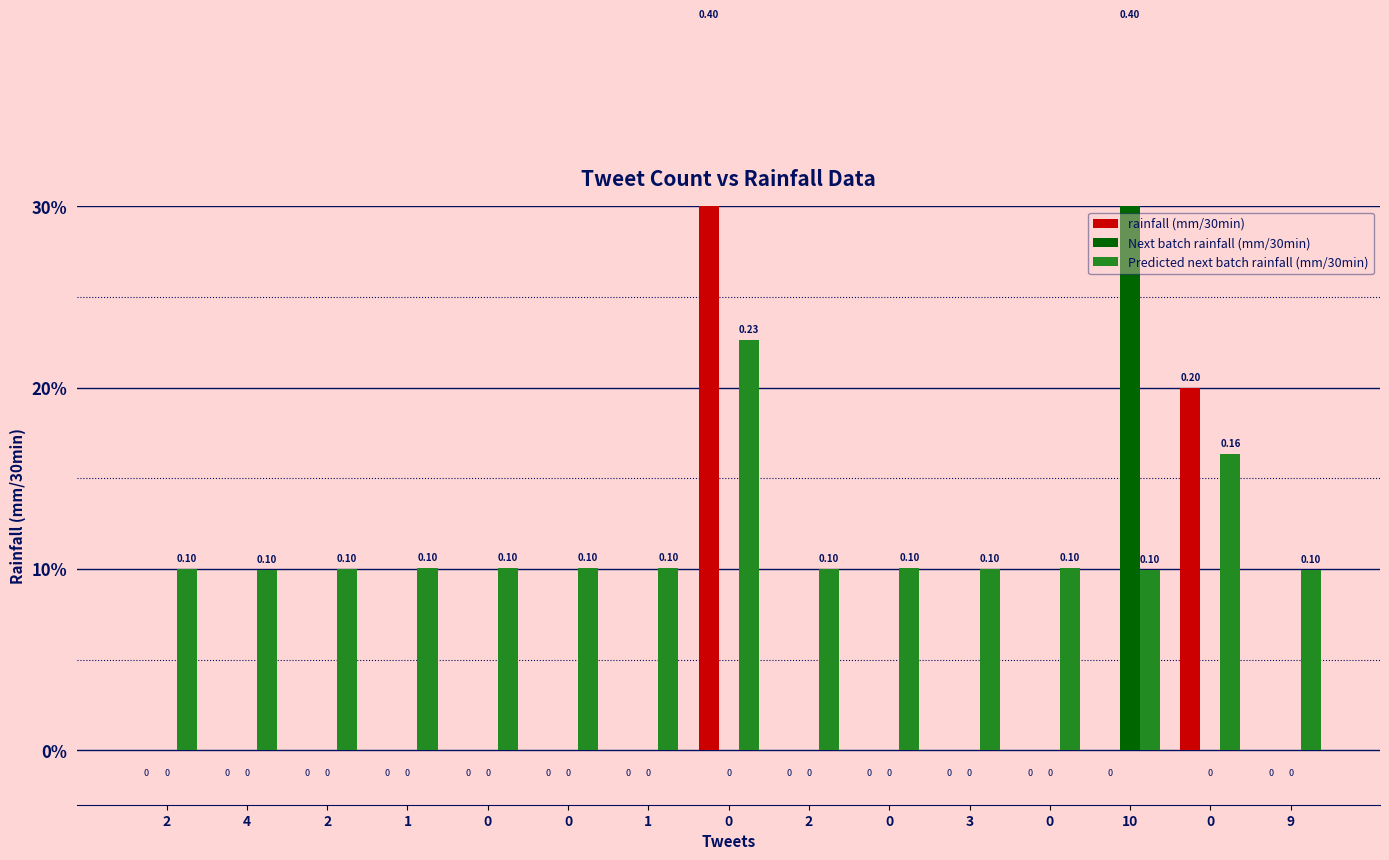

At which label does Predicted next batch rainfall (mm/30min) reach its minimum?

9